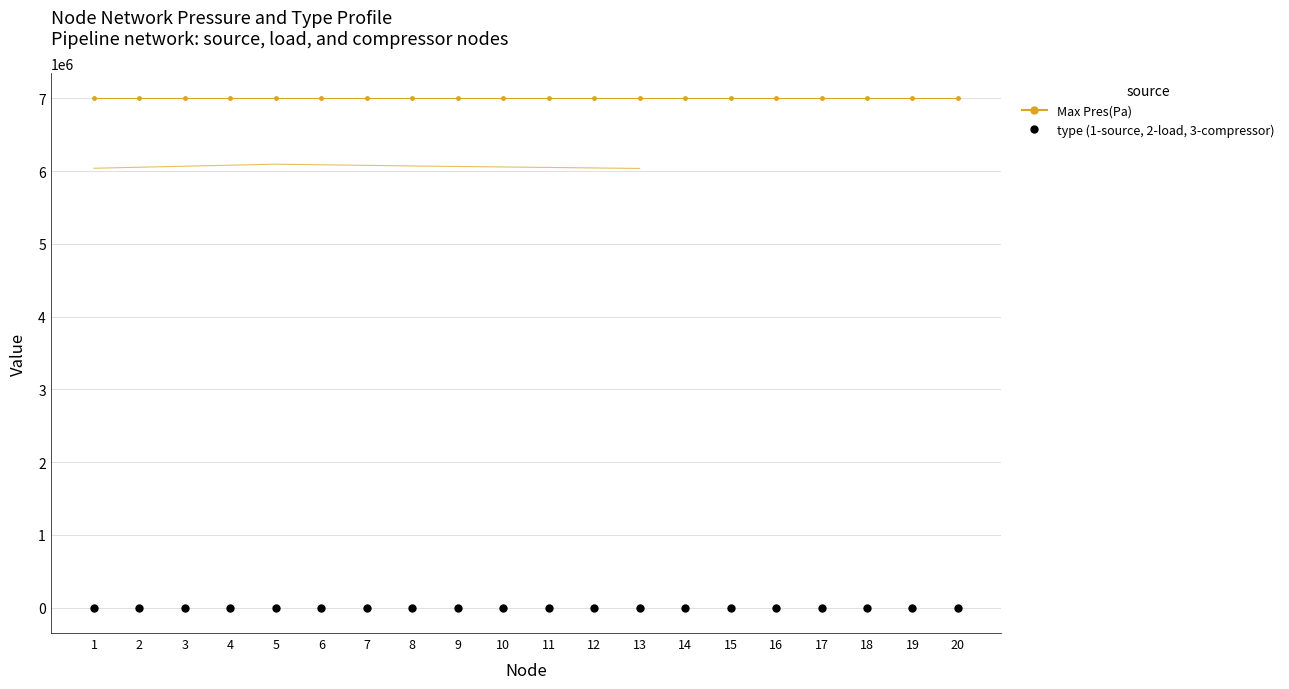

Which series contains the highest Y value?

Max Pres(Pa)